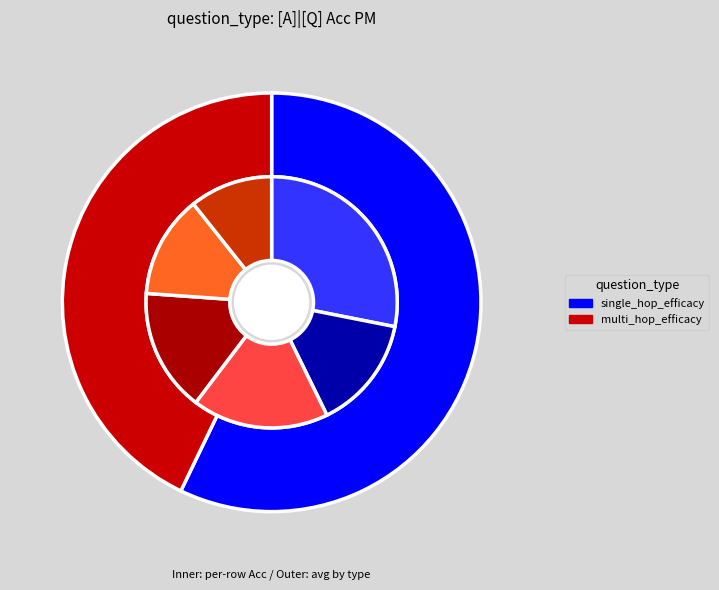

What percentage do multi_hop_efficacy and single_hop_efficacy together represent?

100.0%